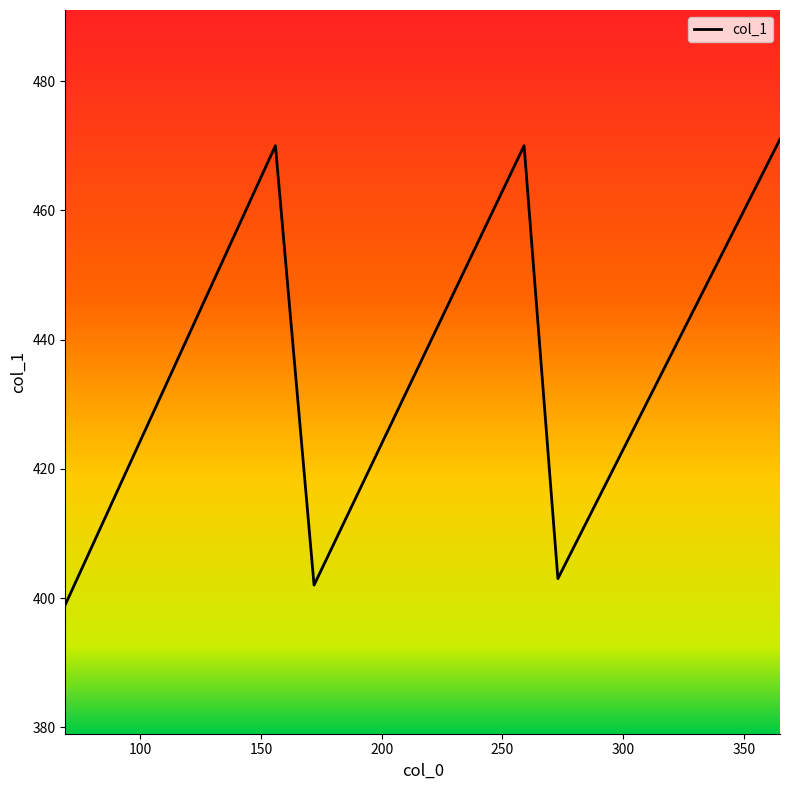

How many interior local valleys (lower than both neighbors) does the data have?

2